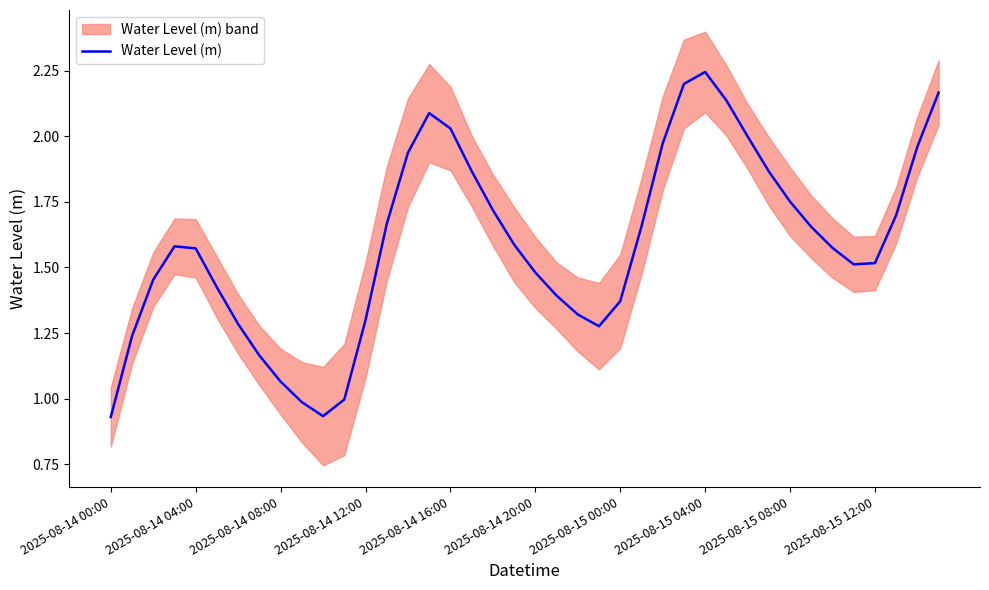

Which category has the highest value in the Water Level (m) series?

2025-08-15 04:00